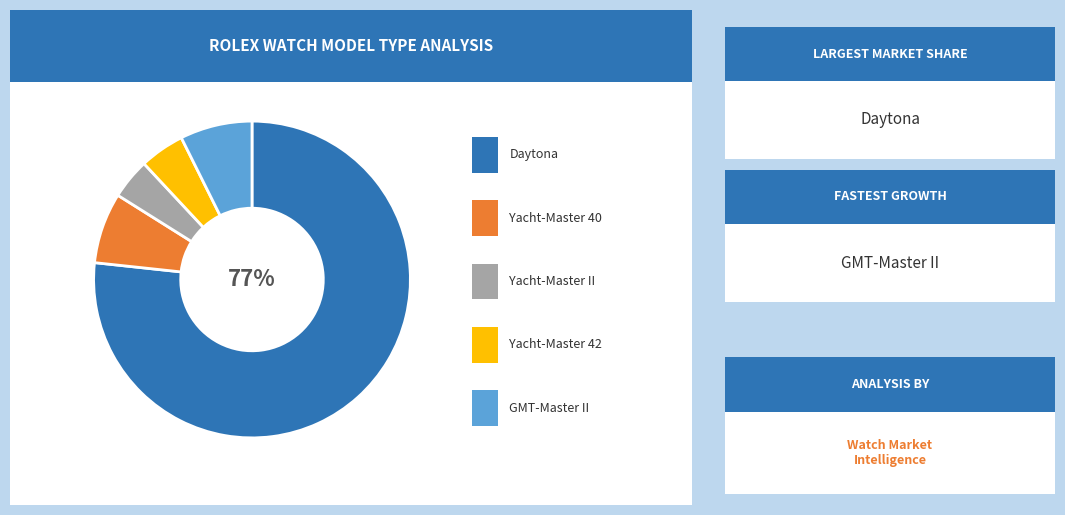

Does any single category account for the majority?

Yes